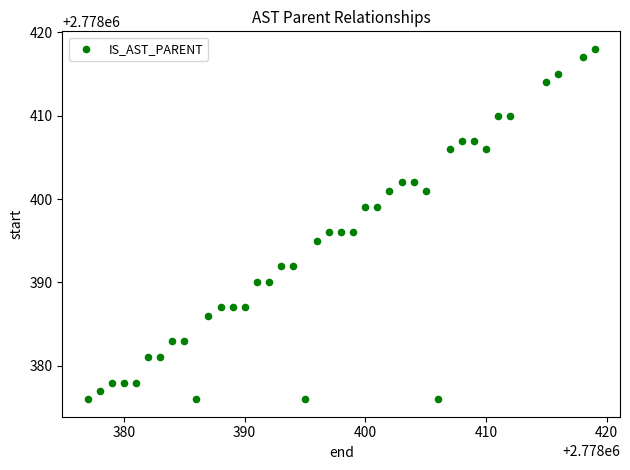

What is the range of Y values (max minus min)?

42